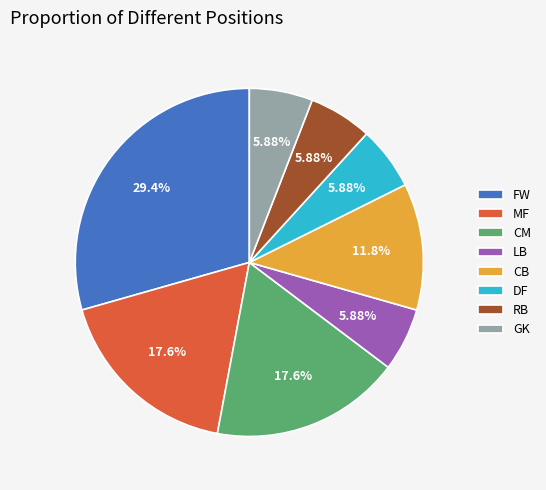

Approximately how many times larger is the value at LB compared to GK?

1.0